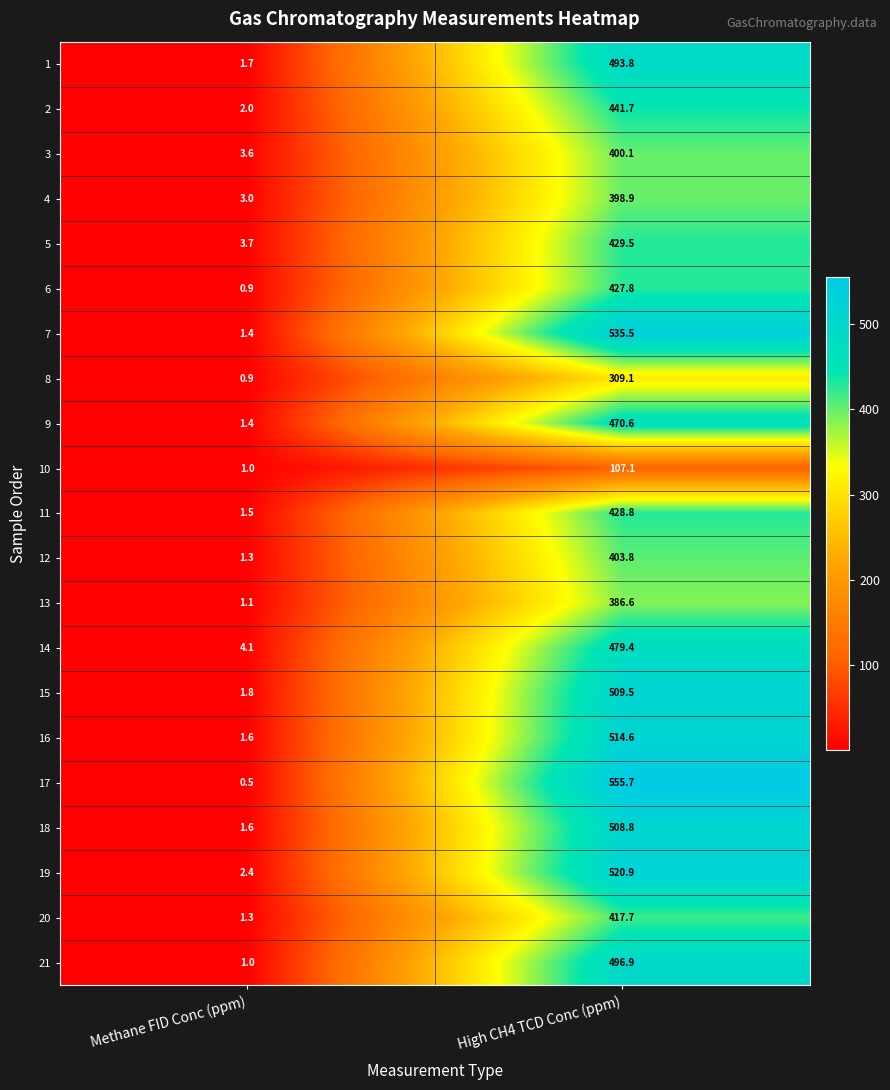

Which category has the highest value across all series?

High CH4 TCD Conc (ppm)